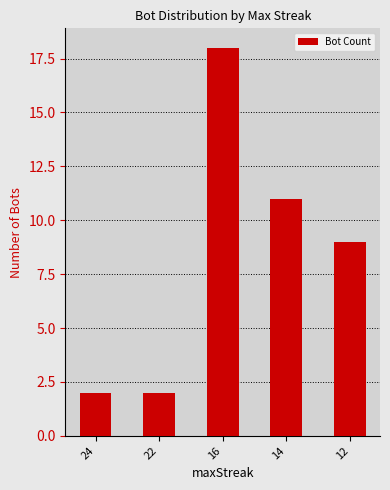

How many values are below 9?

2